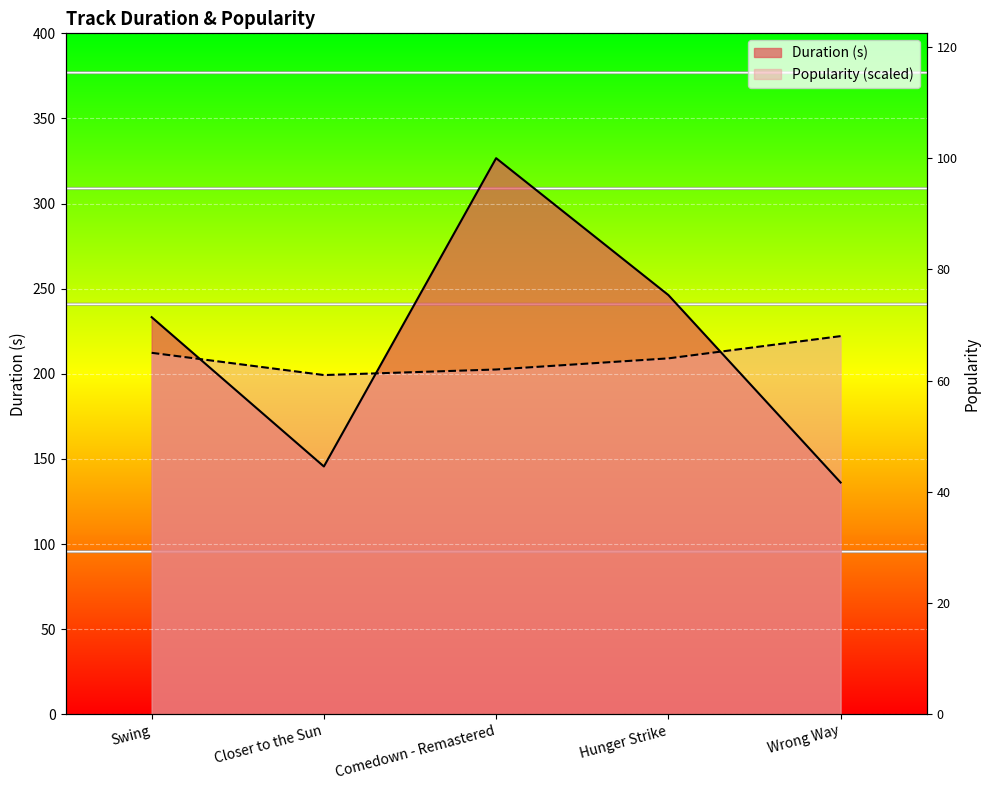

Which series ends up on top after the final intersection of Duration (s) and Popularity?

Popularity